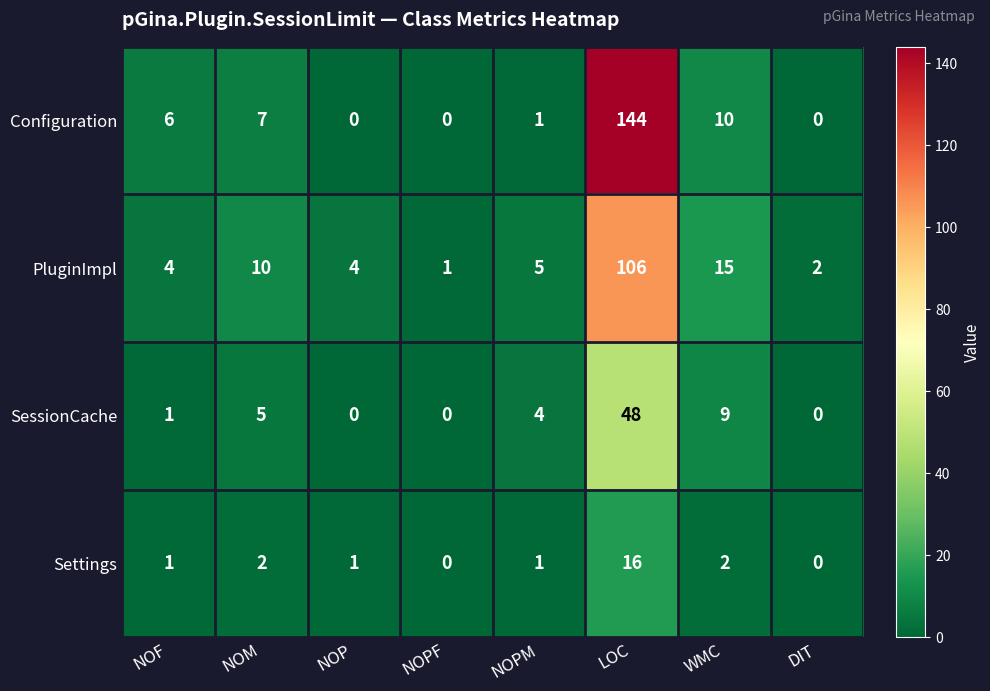

At which category is the sum across all series the highest?

LOC